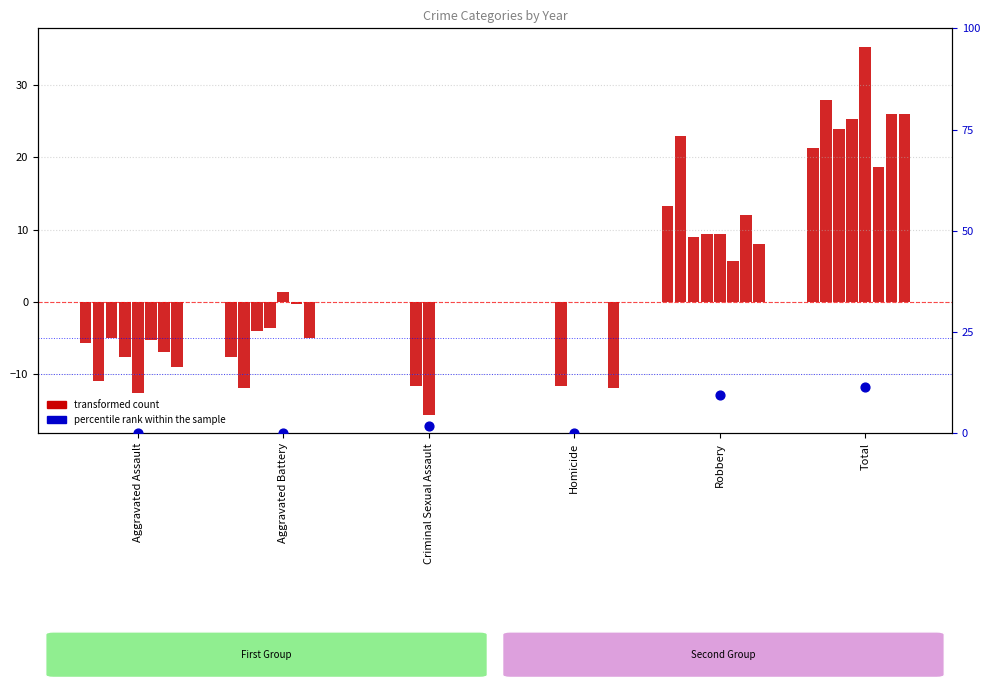

Approximately how many times larger is the value at Criminal Sexual Assault compared to Total?

0.2